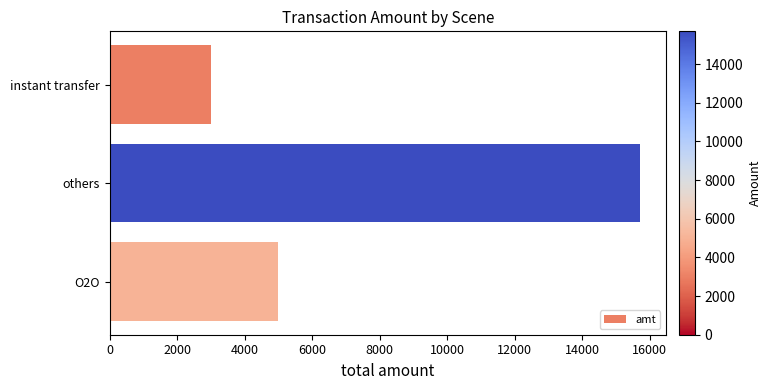

Between instant transfer and others, which is larger?

others